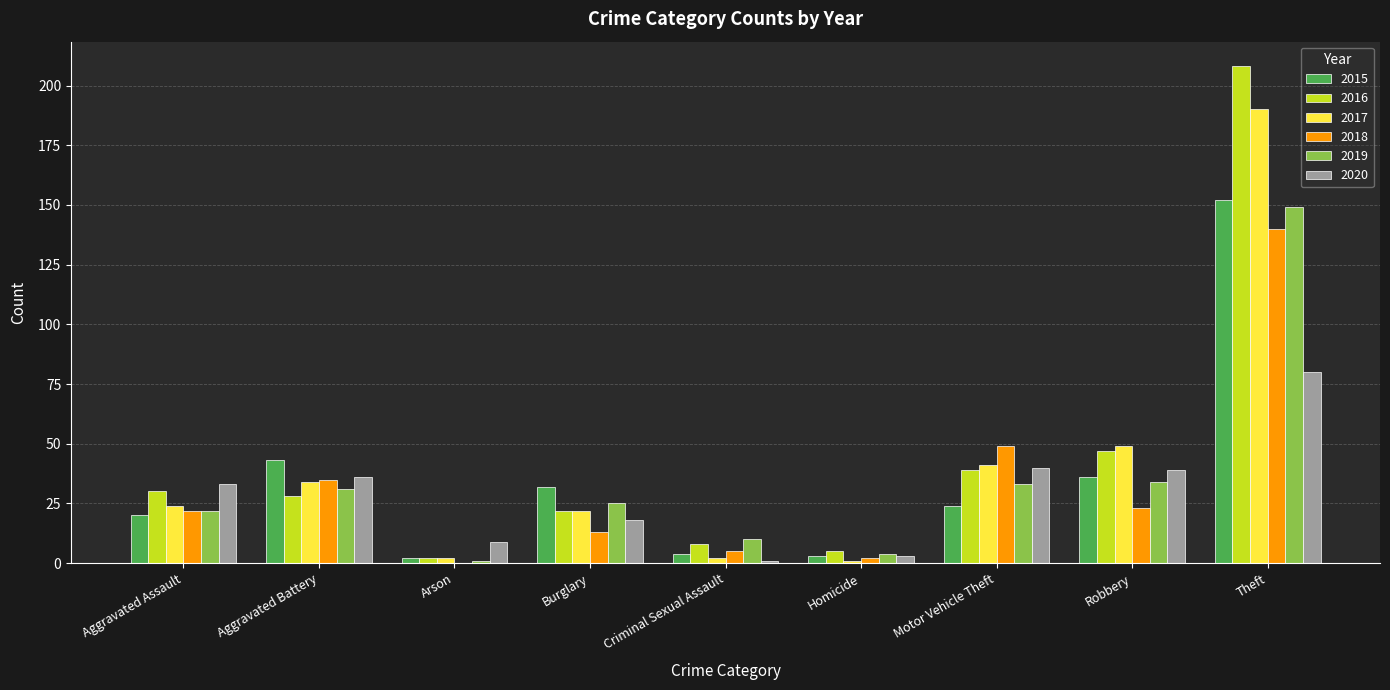

Reading left to right, extract all data points from this chart.

2015: Aggravated Assault=20	Aggravated Battery=43	Arson=2	Burglary=32	Criminal Sexual Assault=4	Homicide=3	Motor Vehicle Theft=24	Robbery=36	Theft=152
2016: Aggravated Assault=30	Aggravated Battery=28	Arson=2	Burglary=22	Criminal Sexual Assault=8	Homicide=5	Motor Vehicle Theft=39	Robbery=47	Theft=208
2017: Aggravated Assault=24	Aggravated Battery=34	Arson=2	Burglary=22	Criminal Sexual Assault=2	Homicide=1	Motor Vehicle Theft=41	Robbery=49	Theft=190
2018: Aggravated Assault=22	Aggravated Battery=35	Arson=0	Burglary=13	Criminal Sexual Assault=5	Homicide=2	Motor Vehicle Theft=49	Robbery=23	Theft=140
2019: Aggravated Assault=22	Aggravated Battery=31	Arson=1	Burglary=25	Criminal Sexual Assault=10	Homicide=4	Motor Vehicle Theft=33	Robbery=34	Theft=149
2020: Aggravated Assault=33	Aggravated Battery=36	Arson=9	Burglary=18	Criminal Sexual Assault=1	Homicide=3	Motor Vehicle Theft=40	Robbery=39	Theft=80